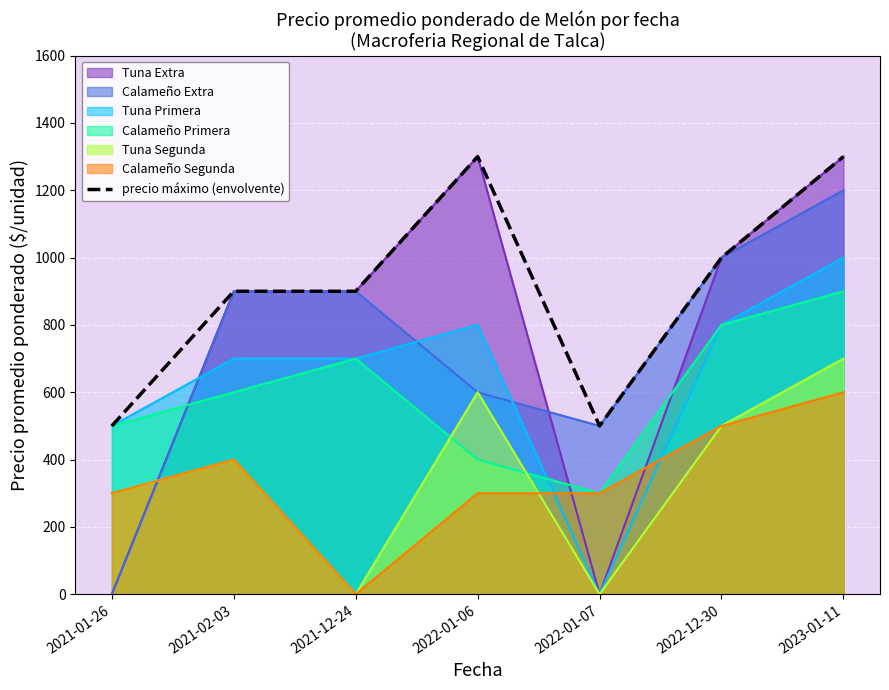

List the labels in order of value, smallest first.

2021-01-26, 2022-01-07, 2021-02-03, 2021-12-24, 2022-12-30, 2022-01-06, 2023-01-11